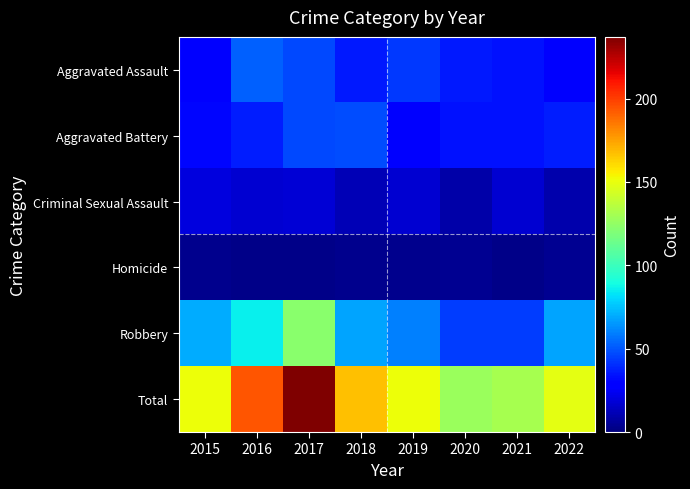

Reading left to right, list all the values displayed in this chart.

Aggravated Assault: 2015=27	2016=52	2017=47	2018=36	2019=43	2020=36	2021=34	2022=30
Aggravated Battery: 2015=31	2016=37	2017=47	2018=48	2019=28	2020=34	2021=34	2022=37
Criminal Sexual Assault: 2015=20	2016=17	2017=18	2018=12	2019=17	2020=9	2021=17	2022=10
Homicide: 2015=3	2016=2	2017=2	2018=3	2019=3	2020=4	2021=2	2022=4
Robbery: 2015=70	2016=86	2017=123	2018=68	2019=60	2020=44	2021=44	2022=68
Total: 2015=151	2016=194	2017=237	2018=167	2019=151	2020=127	2021=131	2022=149